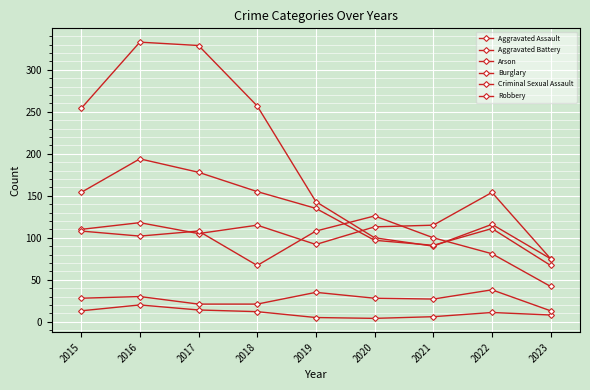

What value does the Burglary series have at 2019?

143